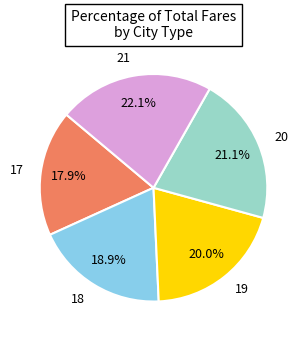

What percentage is NOT represented by 17?

82.1%